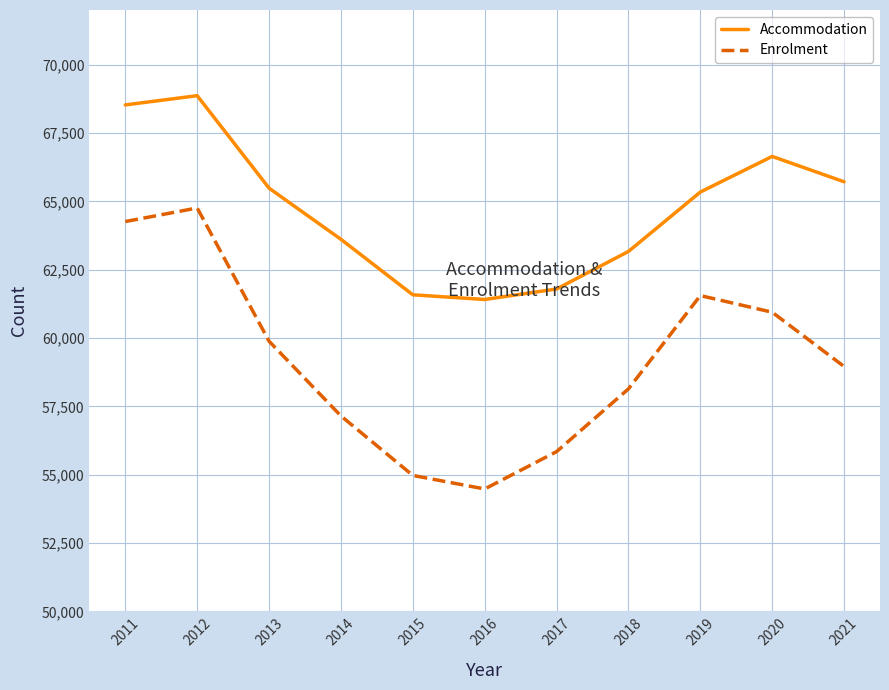

What is the difference between the maximum and second lowest values in the Accommodation series?

7284